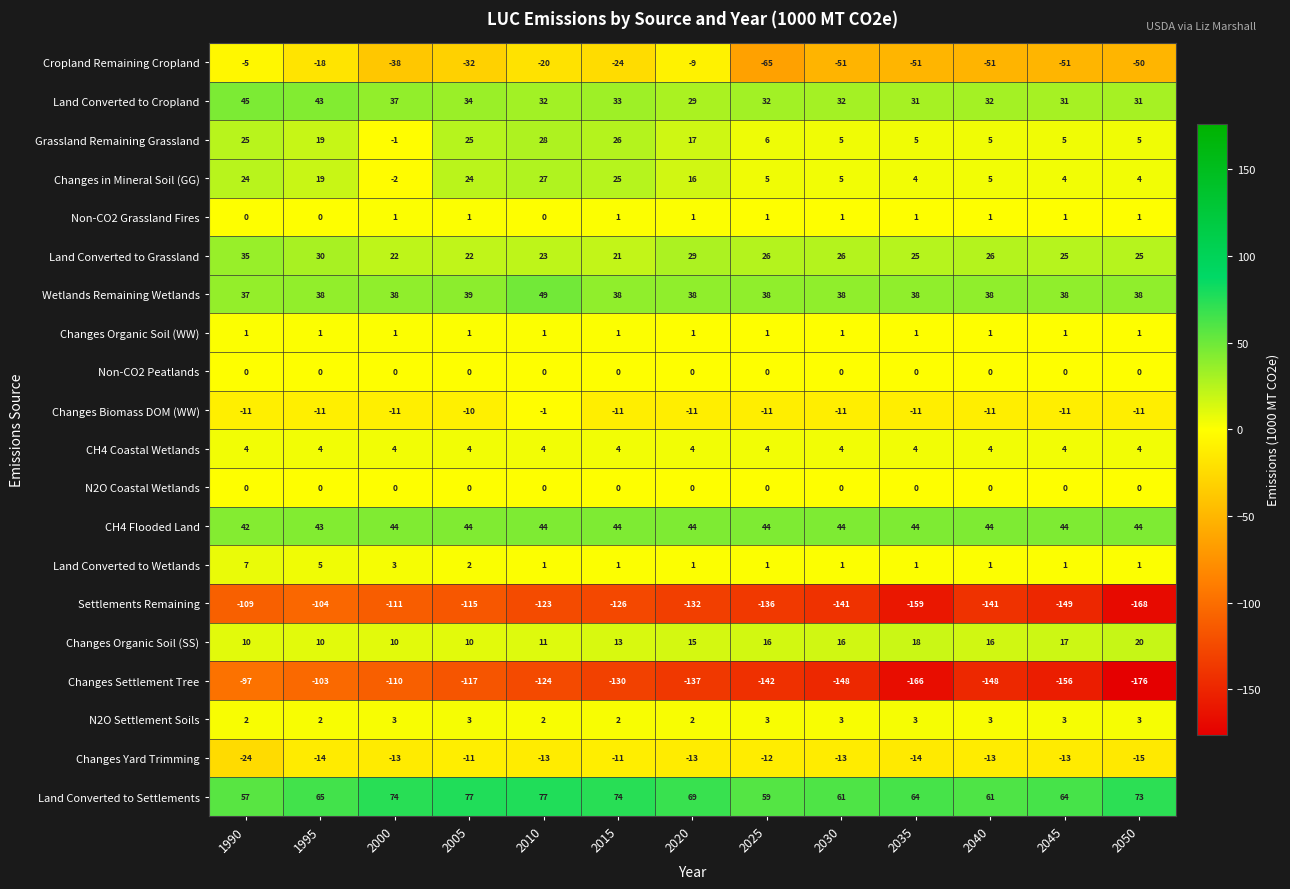

Which series has the largest total across all categories?

Land Converted to Settlements